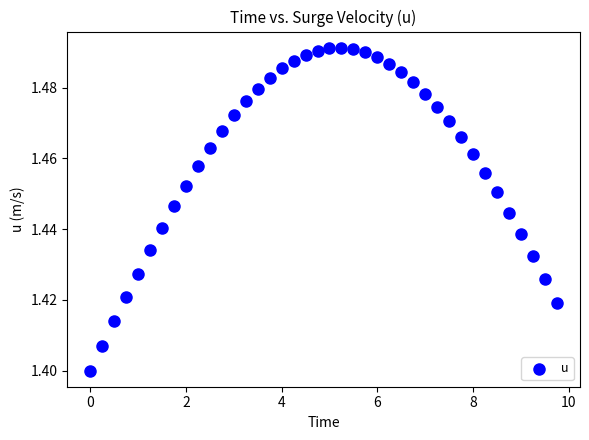

What is the range of X values (max minus min)?

9.8